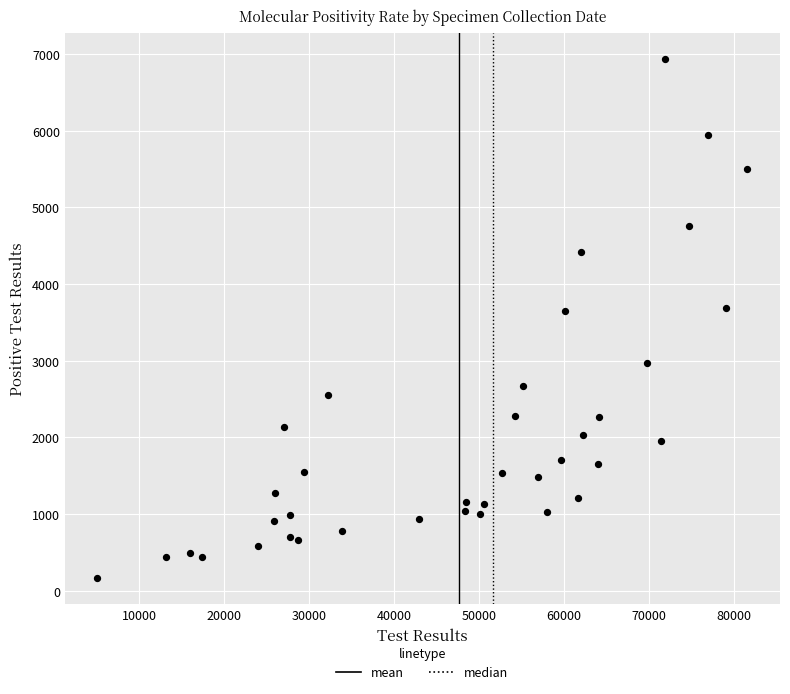

What is the range of Y values (max minus min)?

6781